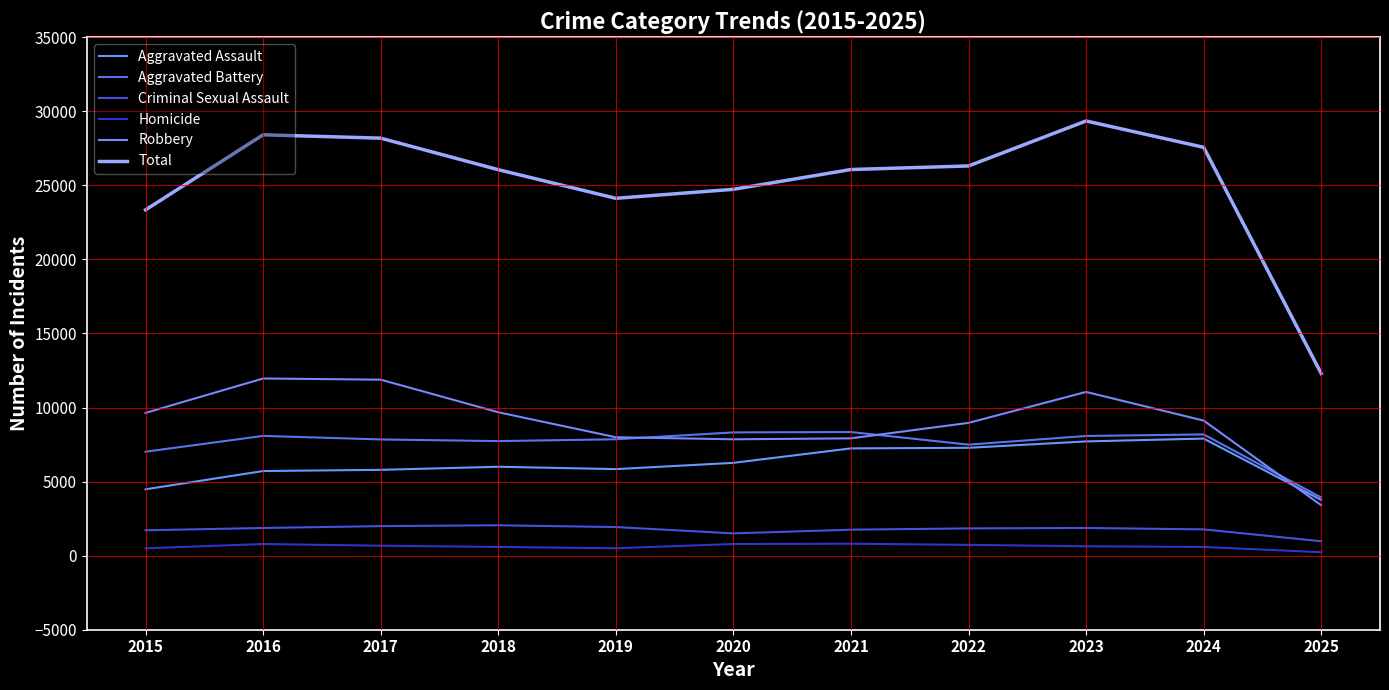

Which series has the largest total across all categories?

Total